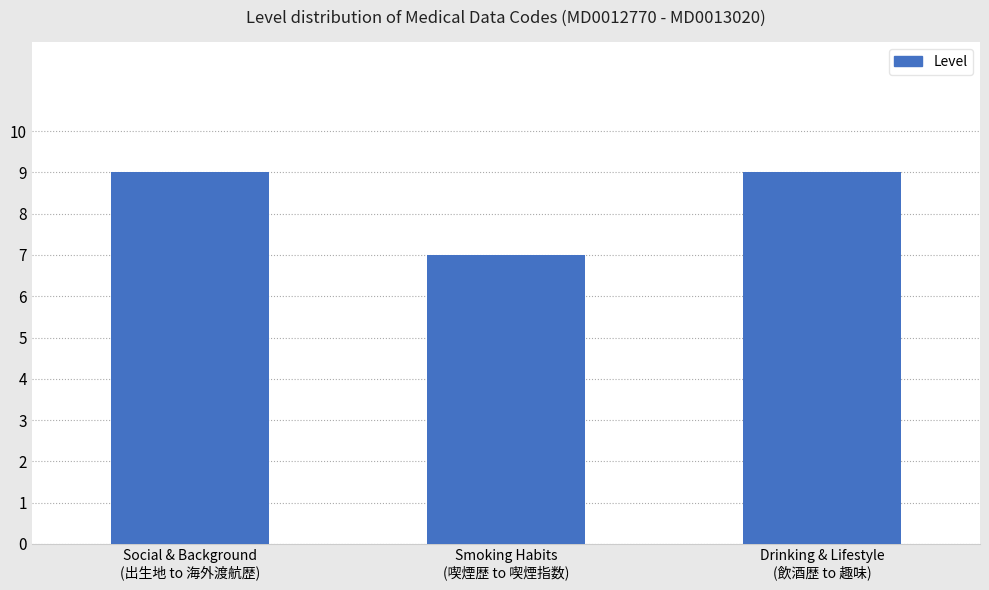

True or false: the data shows 7 at Smoking Habits
(喫煙歴 to 喫煙指数).

True